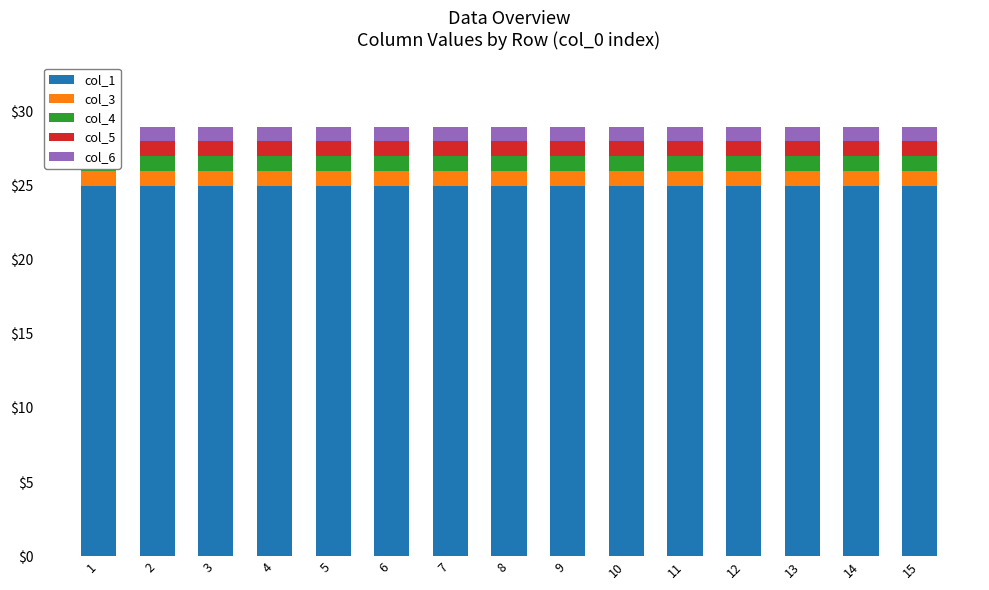

Reading left to right, transcribe all the data shown in this chart.

col_1: 1=25	2=25	3=25	4=25	5=25	6=25	7=25	8=25	9=25	10=25	11=25	12=25	13=25	14=25	15=25
col_3: 1=1	2=1	3=1	4=1	5=1	6=1	7=1	8=1	9=1	10=1	11=1	12=1	13=1	14=1	15=1
col_4: 1=1	2=1	3=1	4=1	5=1	6=1	7=1	8=1	9=1	10=1	11=1	12=1	13=1	14=1	15=1
col_5: 1=1	2=1	3=1	4=1	5=1	6=1	7=1	8=1	9=1	10=1	11=1	12=1	13=1	14=1	15=1
col_6: 1=1	2=1	3=1	4=1	5=1	6=1	7=1	8=1	9=1	10=1	11=1	12=1	13=1	14=1	15=1